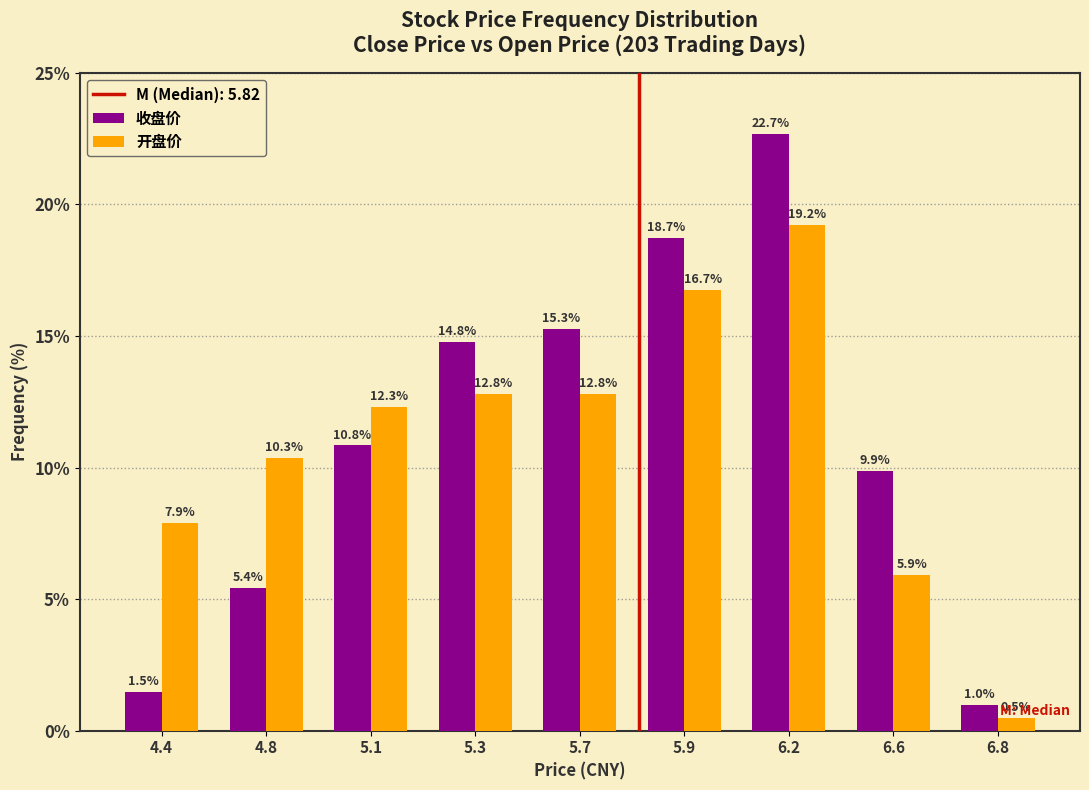

Reading left to right, transcribe all the data shown in this chart.

收盘价: 1.5	5.4	10.8	14.8	15.3	18.7	22.7	9.9	1.0
开盘价: 7.9	10.3	12.3	12.8	12.8	16.7	19.2	5.9	0.5